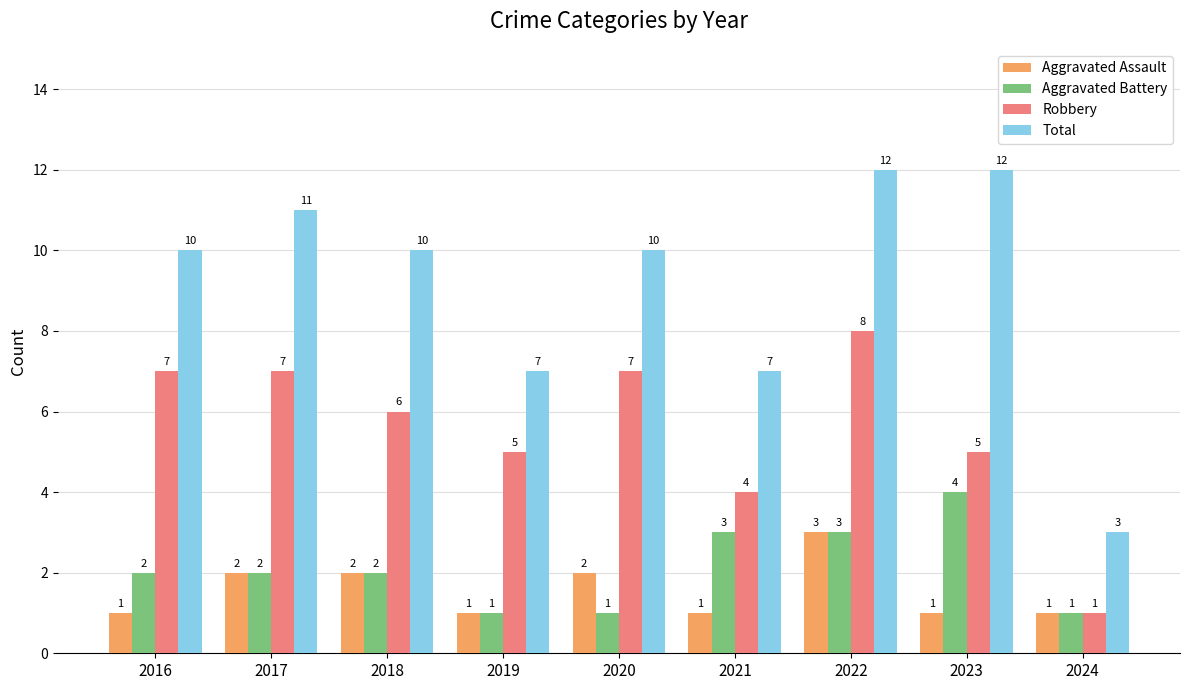

How many series are shown in this chart?

4